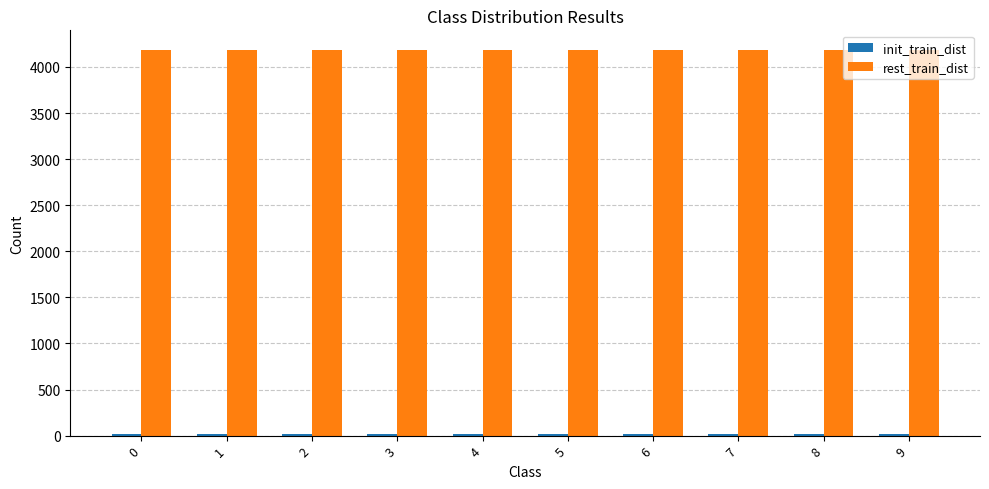

Count the rest_train_dist values in the range 4187 to 4188.

10